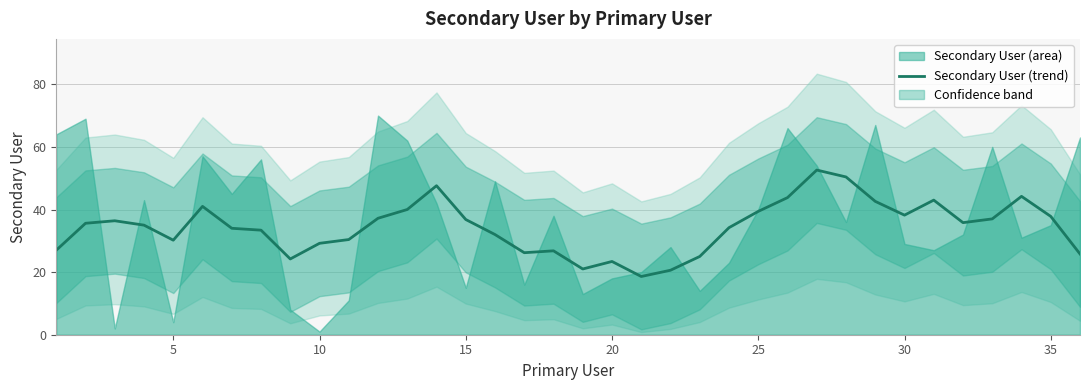

What is the highest value of the Secondary User (trend) series?

52.6